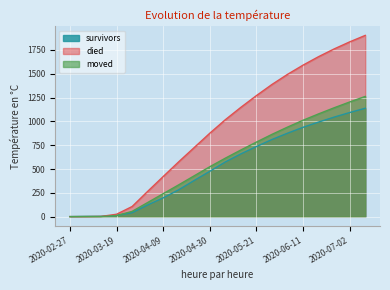

What position from the right is 2020-06-18?

4